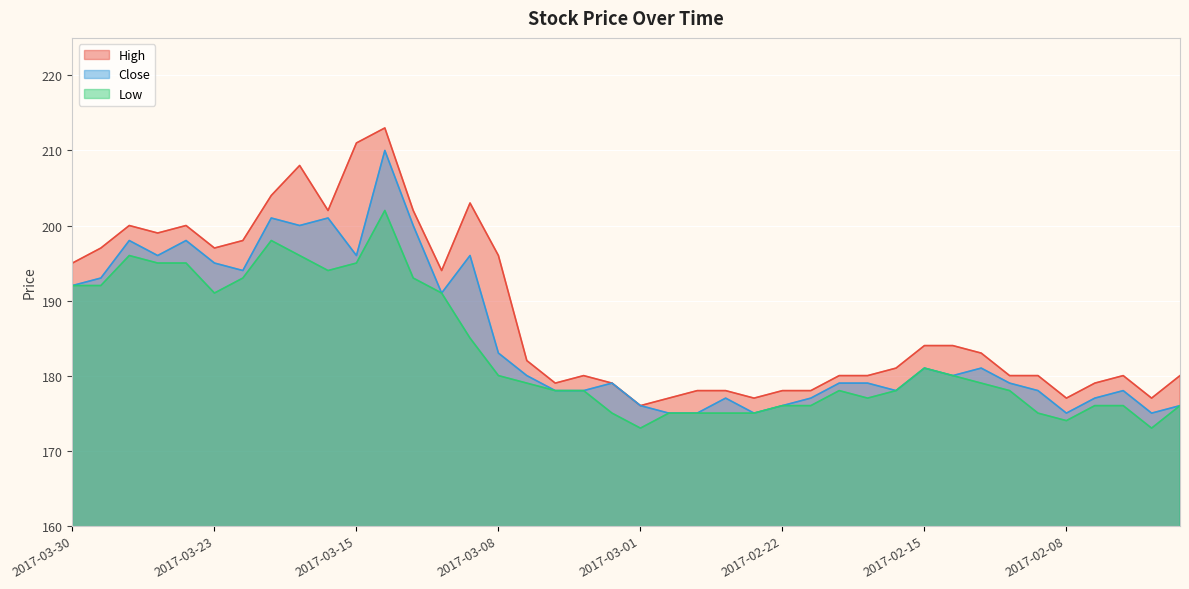

At which category does High reach its first local peak?

2017-03-28